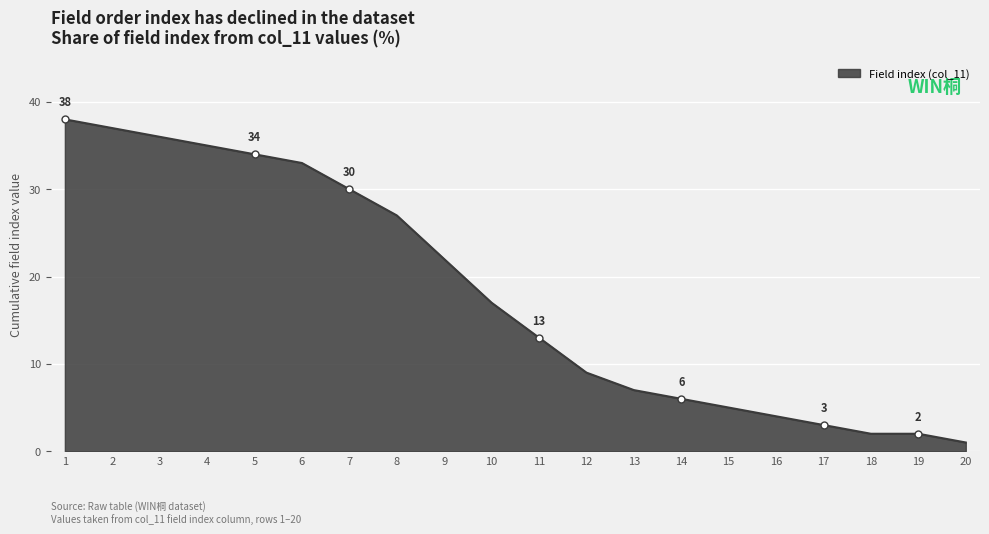

Which category has the lowest value across all series?

20